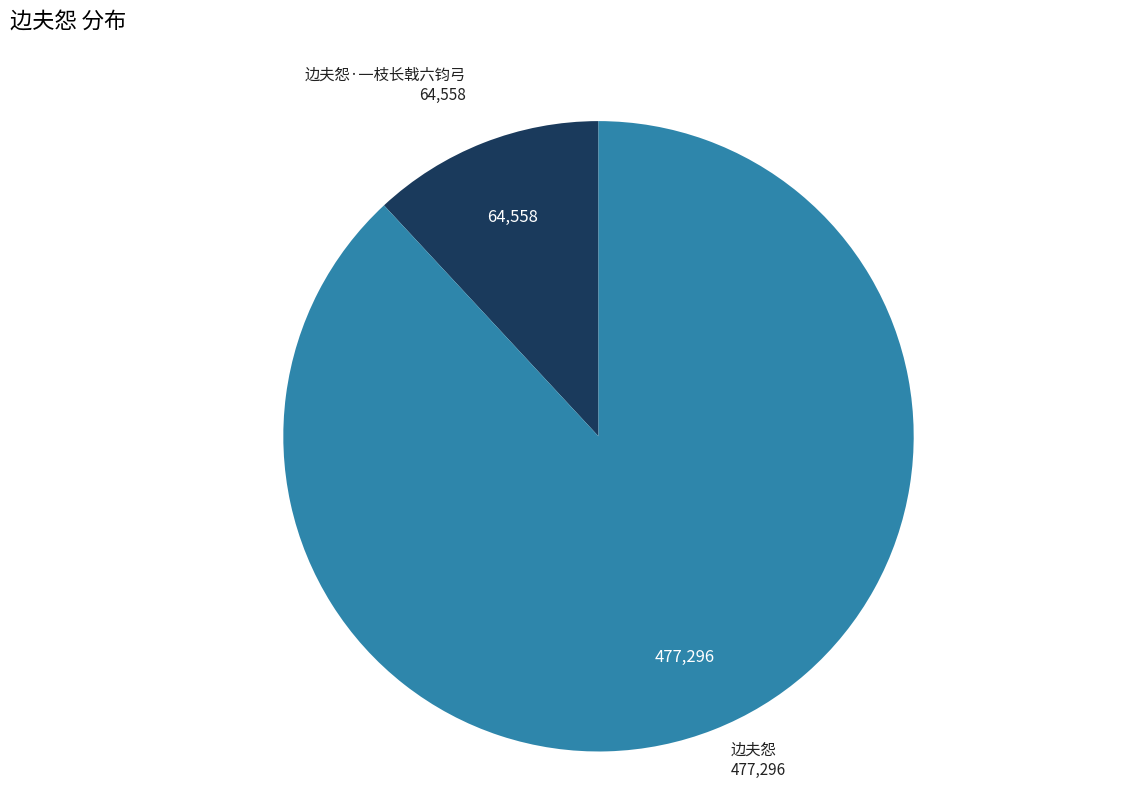

Rank the categories by value from lowest to highest.

边夫怨·一枝长戟六钧弓, 边夫怨